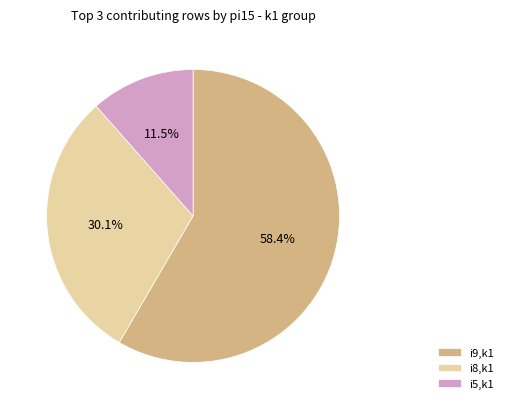

Between i9,k1 and i8,k1, which is larger?

i9,k1